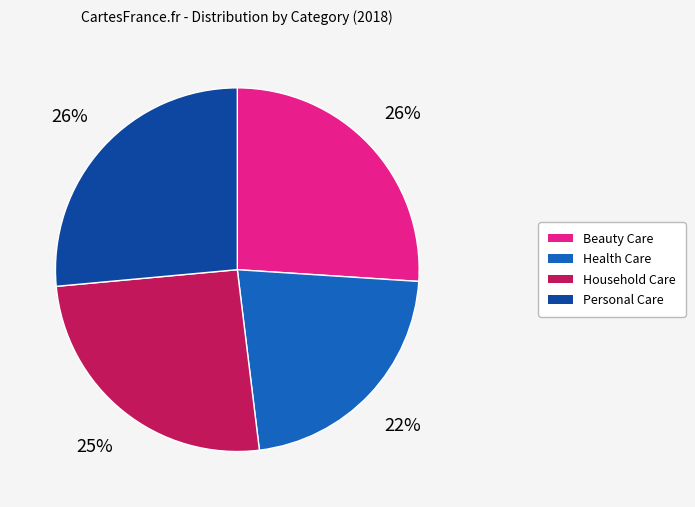

What is the ratio of the value at Household Care to the value at Beauty Care?

1.0